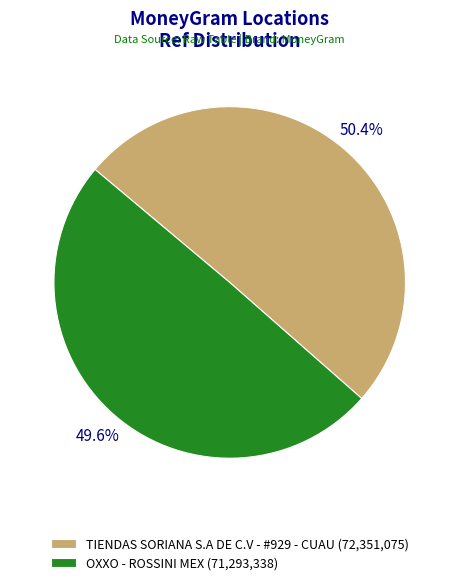

Combined, what portion of the pie is TIENDAS SORIANA S.A DE C.V - #929 - CUAU and OXXO - ROSSINI MEX?

100.0%